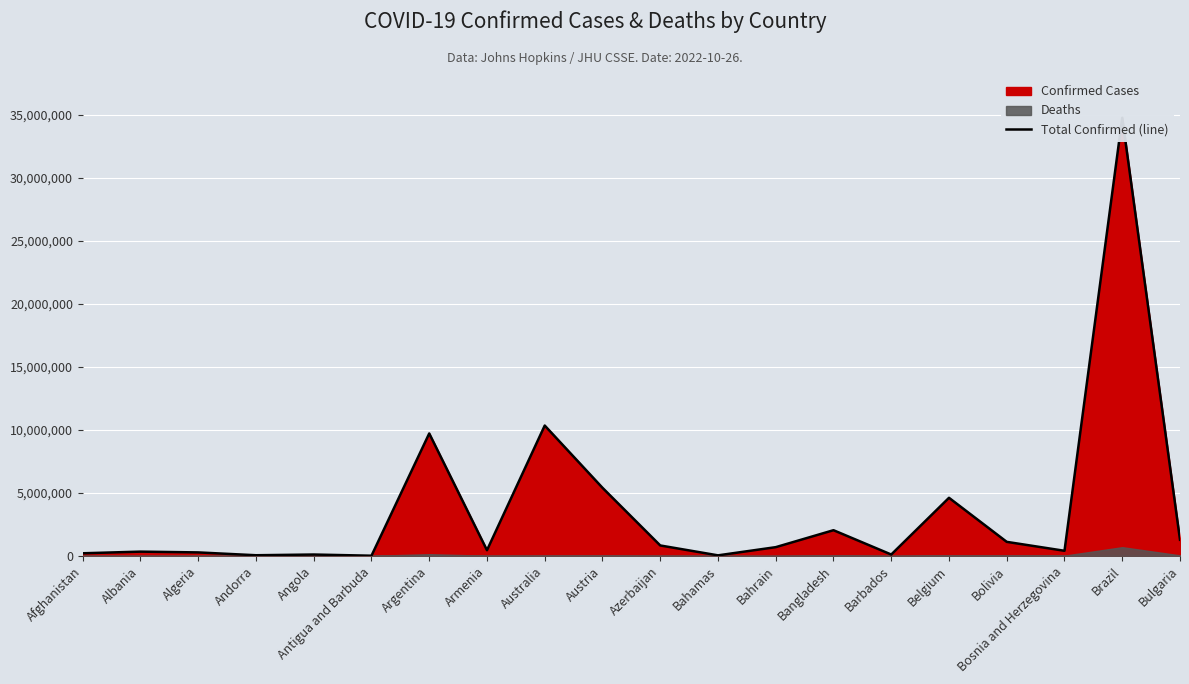

What is the smallest value displayed?

9106